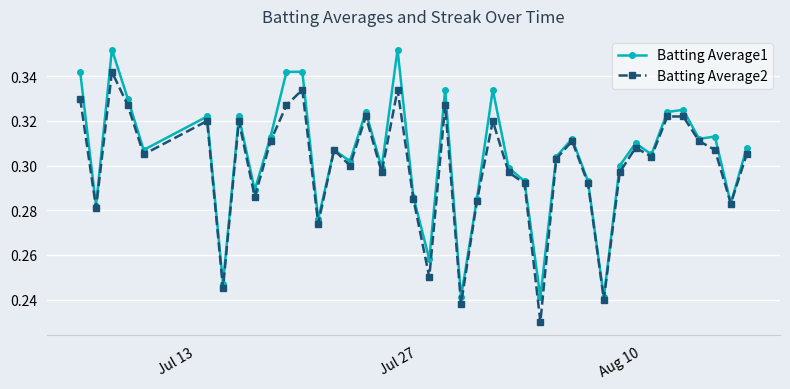

True or false: Batting Average2 has more than 1 interior local peaks.

True